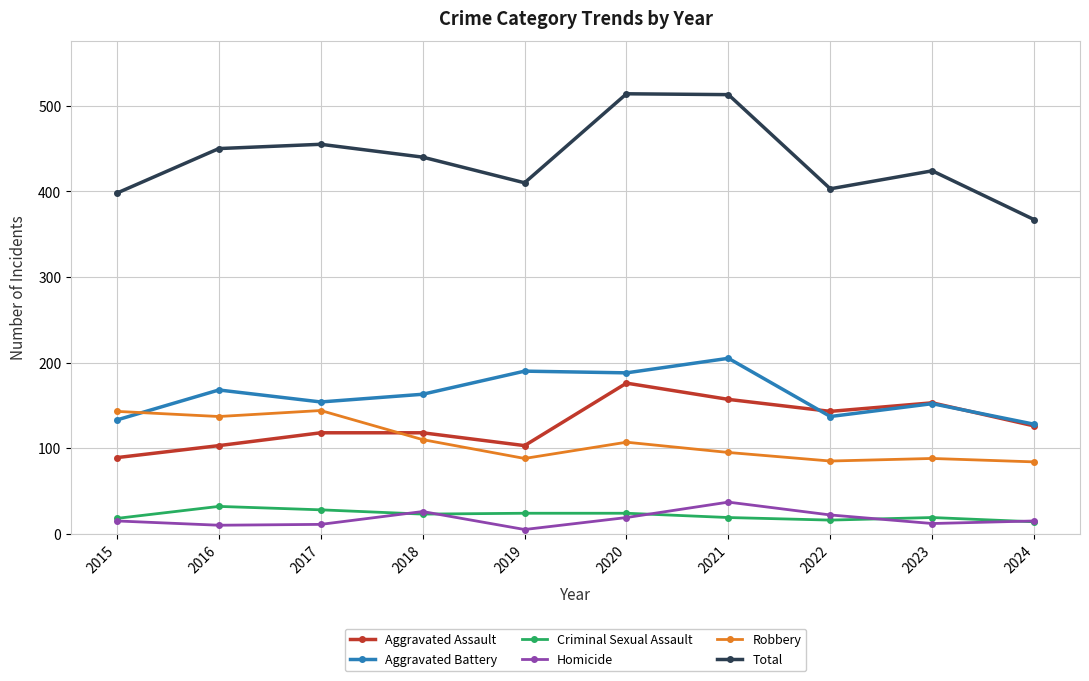

Is the value of Total at 2023 greater than the value of Aggravated Assault at 2016?

Yes